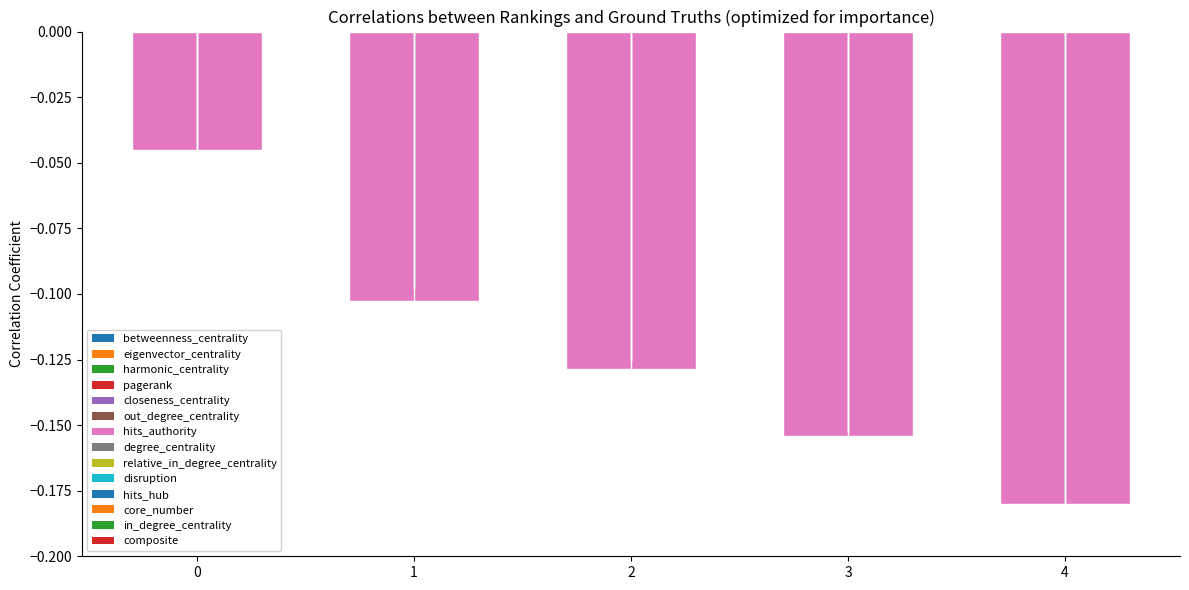

How many bars are there in total?

5